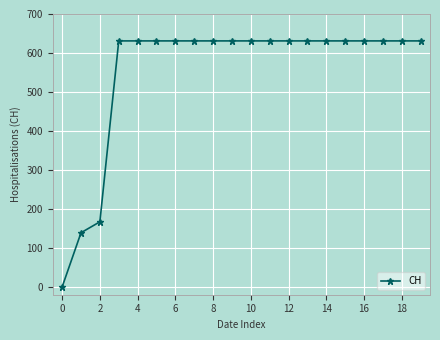

Is this an area chart (filled region under the line)?

No